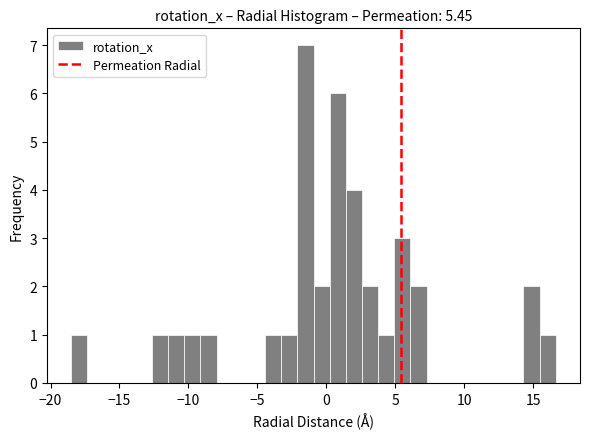

Read against the x-axis, roughly where is the centre of the tallest bar?

-1.5